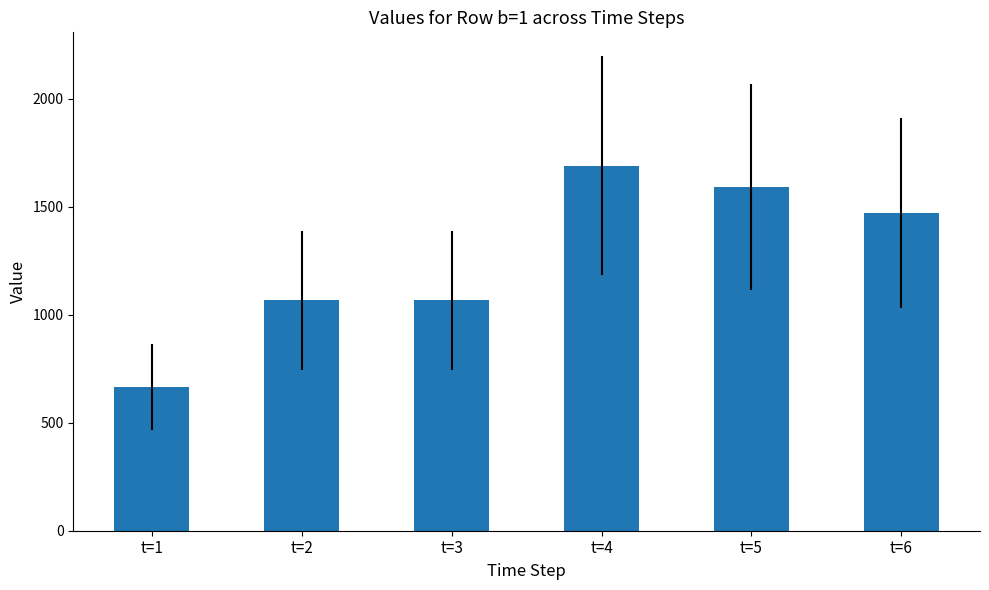

What is the change in value from t=3 to t=5?

+523.4